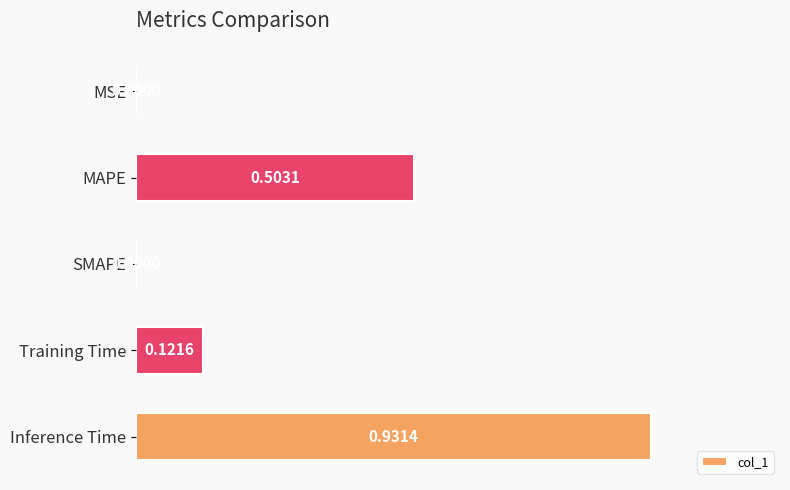

What is the change in value from MSE to Training Time?

+0.1